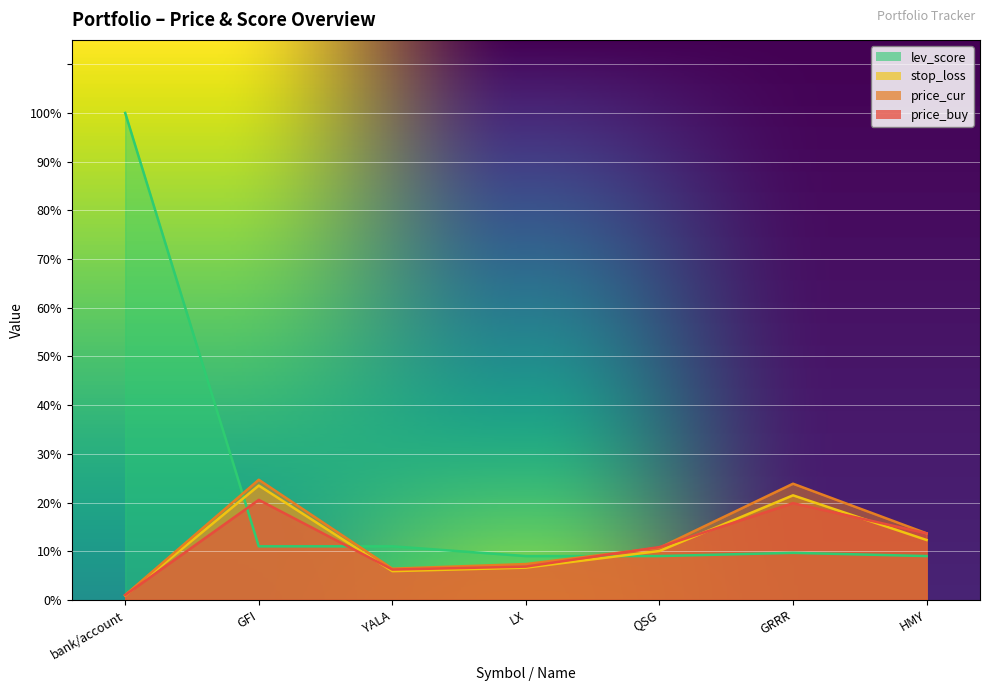

What are all the series names shown in the legend?

price_buy, price_cur, stop_loss, lev_score